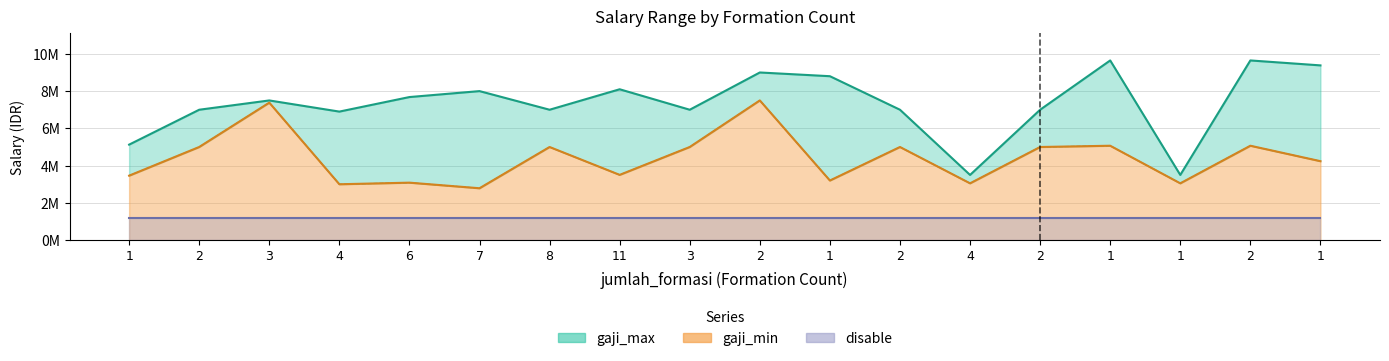

At which category is the sum across all series the highest?

2